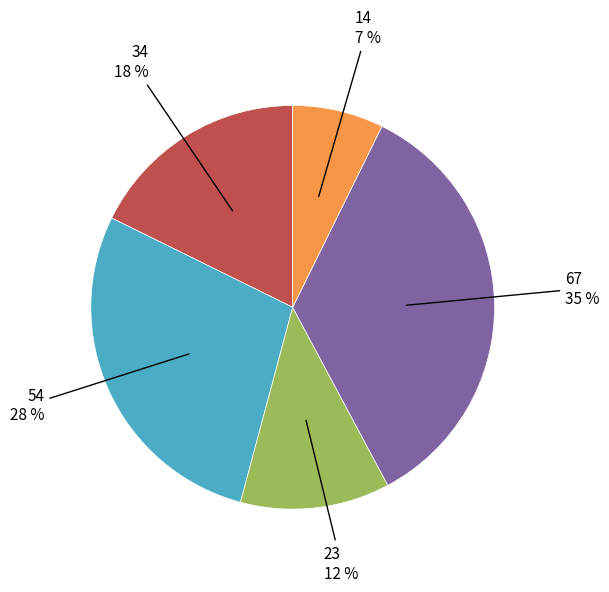

Is there any slice that represents more than half of the pie?

No